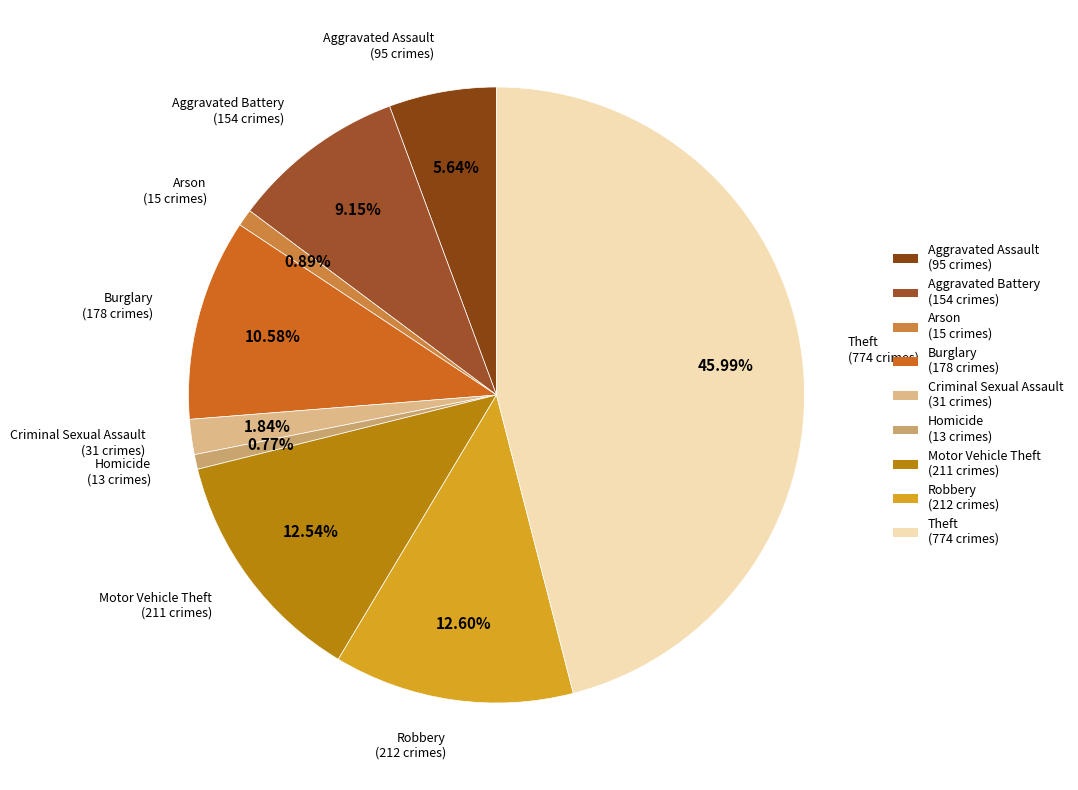

What percentage is the Theft slice, to the nearest percent?

46%